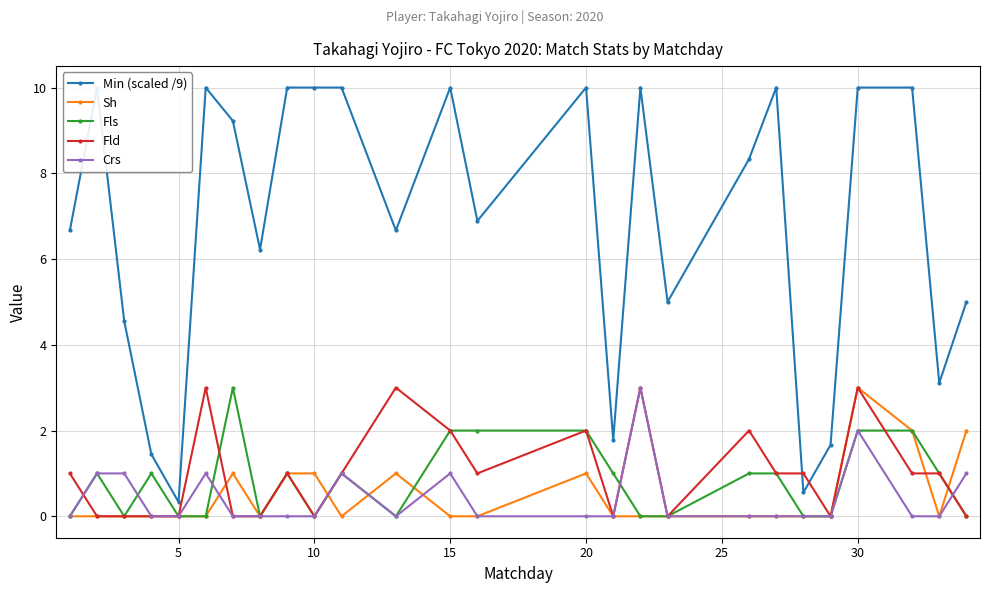

True or false: Fls has more than 0 interior local peaks.

True